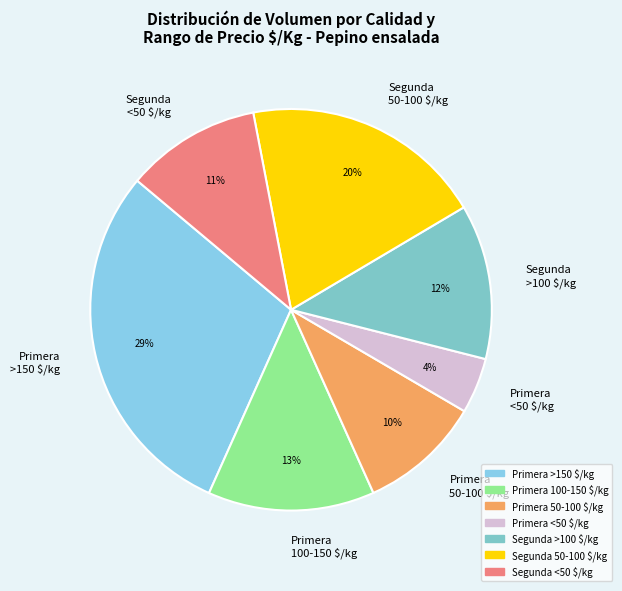

Does Segunda <50 $/kg account for over 50% of the chart?

No